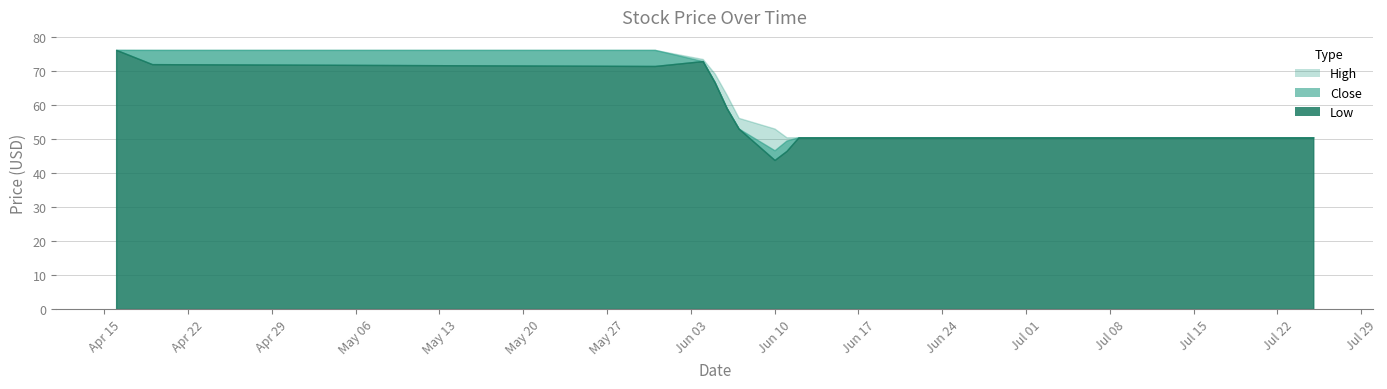

Is it true that Close equals 69.5 at 2024-06-28?

False